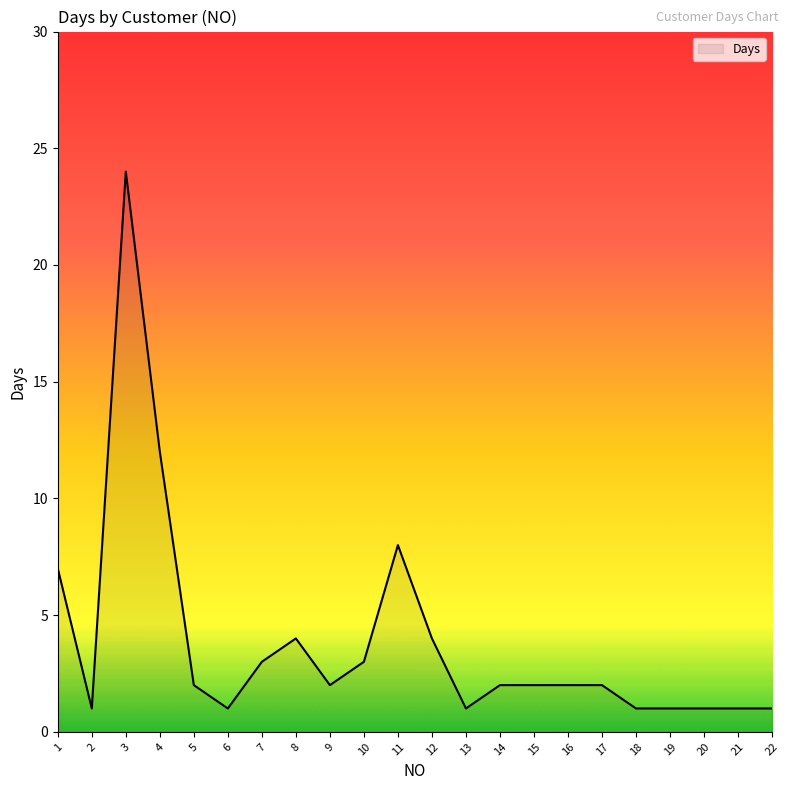

What is the change in value from 11 to 16?

-6